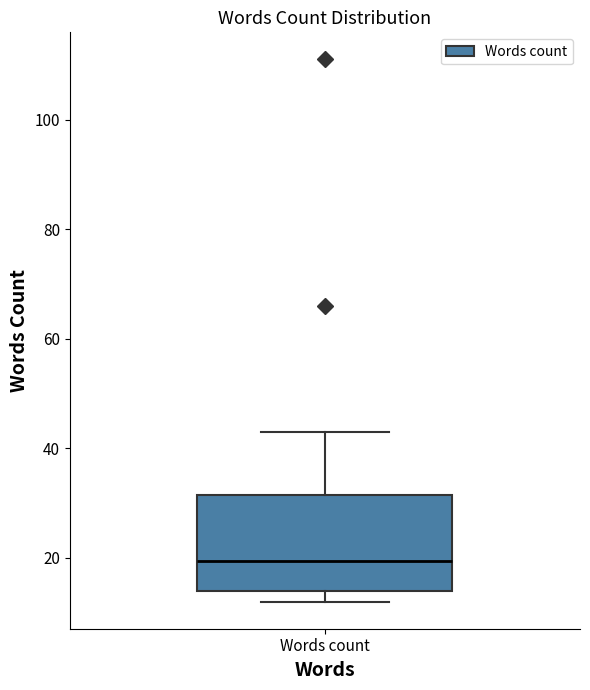

Read this box plot against the y-axis: the position of the median line, the range covered by the box, and the ends of both whiskers. The values are not printed on the chart, so give them approximately, as read against the axis.

median 20, box 14 to 32, whiskers 12 to 44